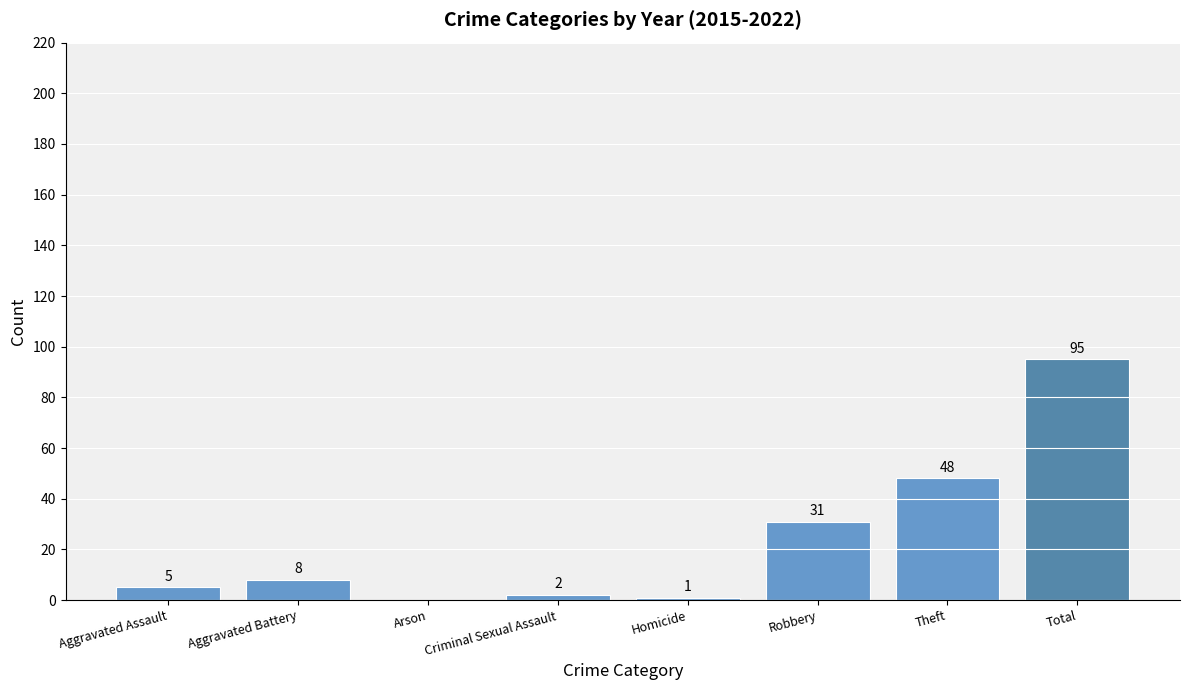

What is the sum of the values at Homicide and Arson?

1